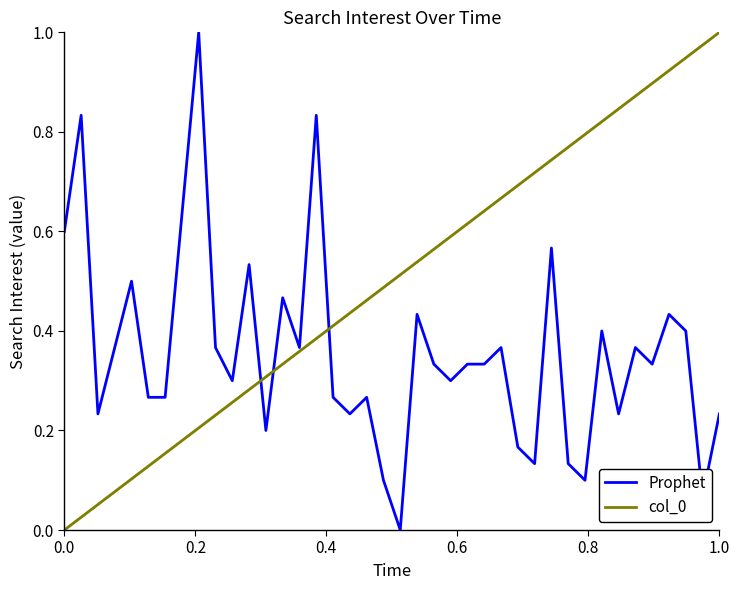

True or false: col_0 has more than 2 points higher than both neighbors.

False